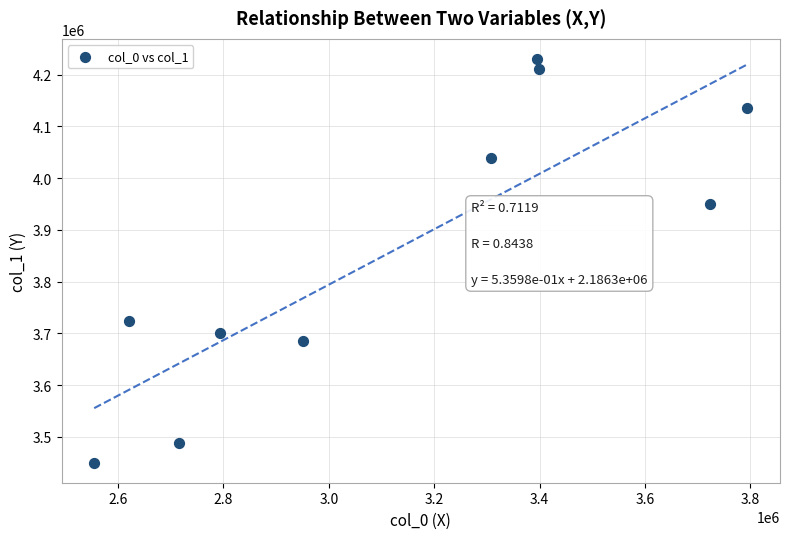

What is the average Y value?

3861488.3